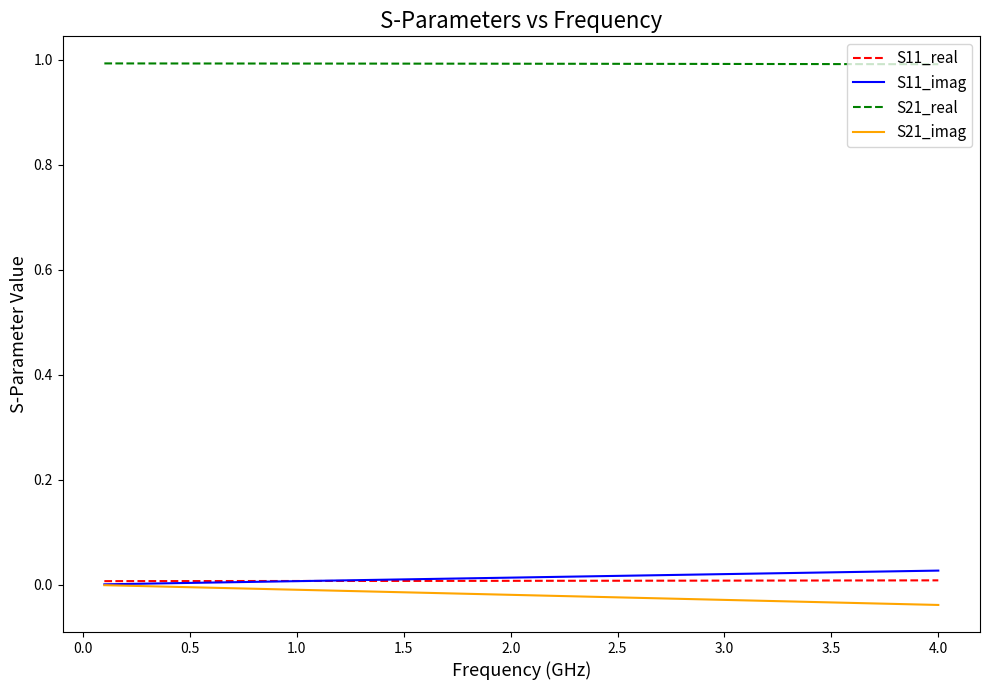

True or false: S21_imag and S21_real cross at least once.

False